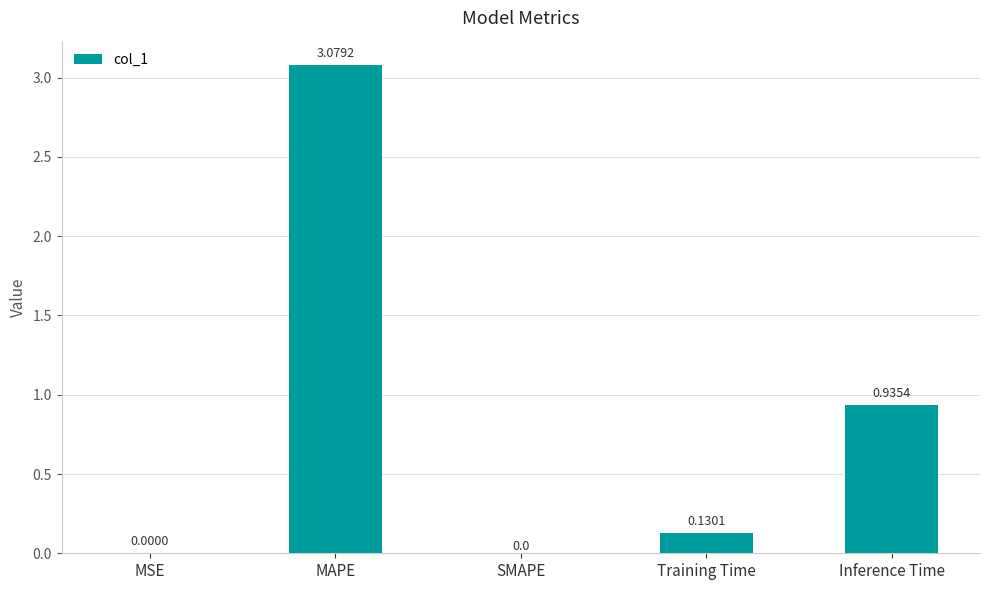

What is the sum of all values?

4.1